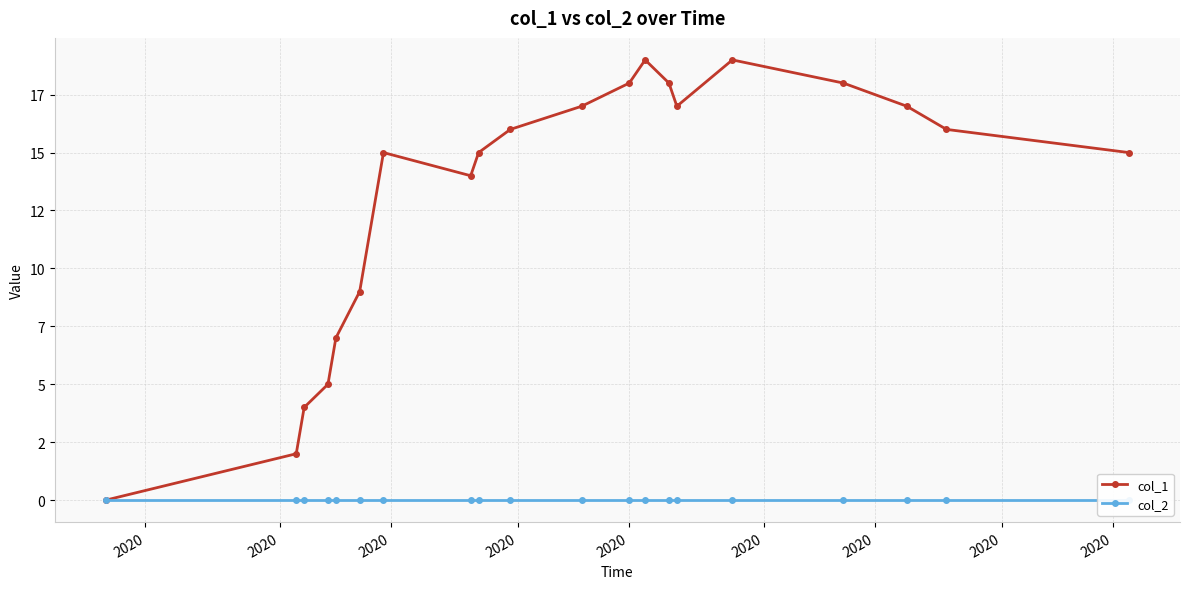

True or false: col_2 and col_1 cross at least once.

False